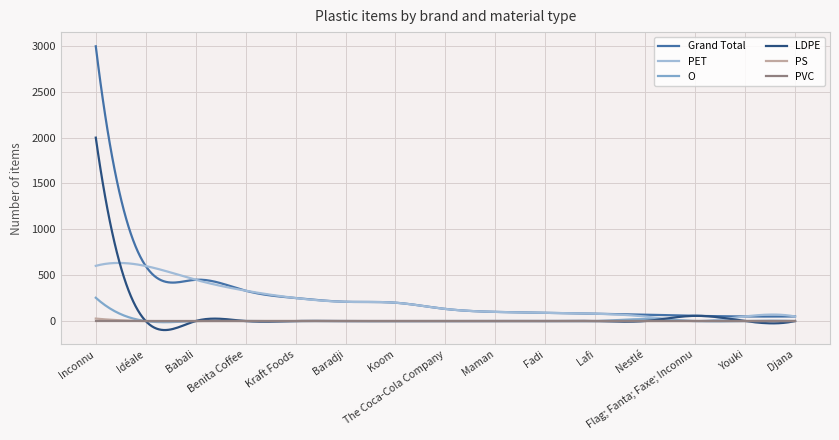

How many lines are shown in the chart?

6